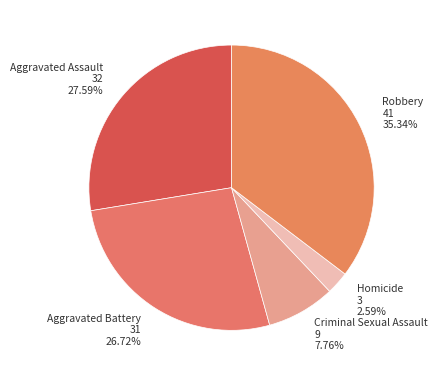

To the nearest percent, what is the difference between the largest and smallest slice percentages?

33%